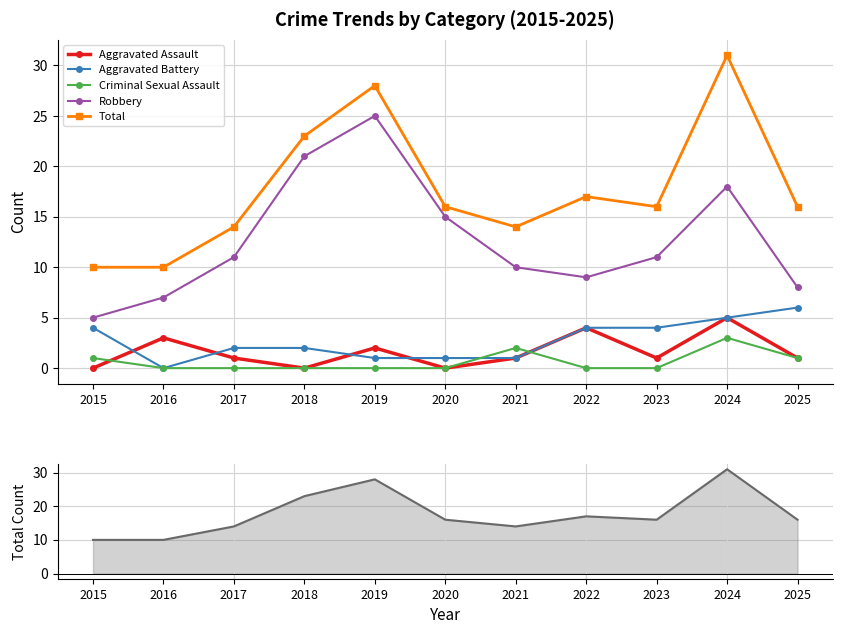

What is the difference between the Aggravated Battery values at 2024 and 2023?

1